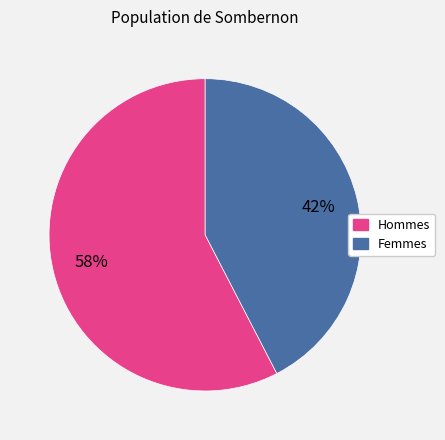

To the nearest percent, what is the average slice percentage?

50%